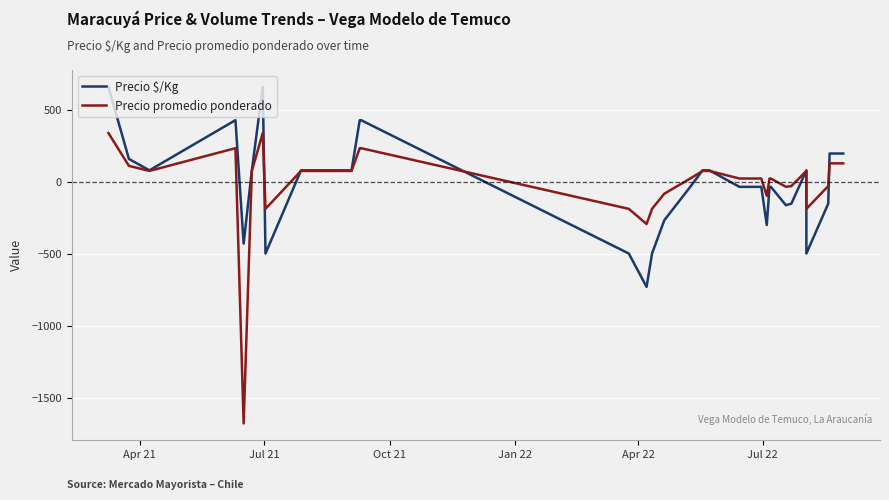

What is the label of the 5th point from the left?

Apr 22